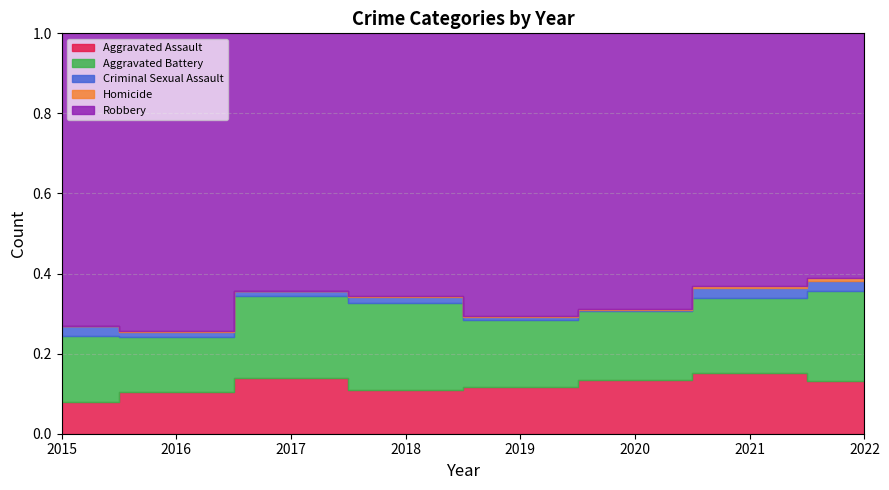

Between 2020 and 2019, which is larger?

2020